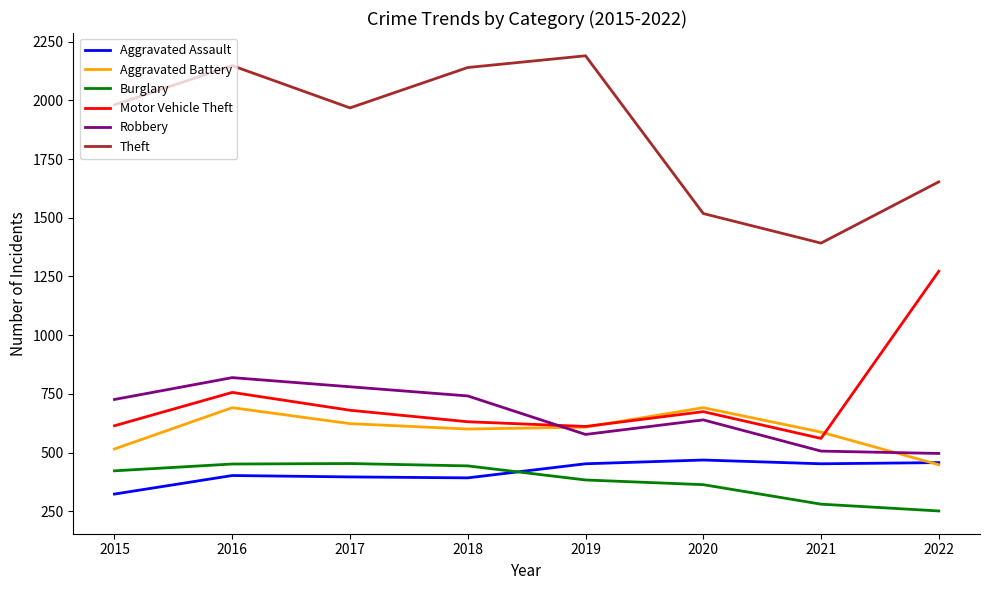

Is the value of Burglary at 2017 greater than the value of Robbery at 2015?

No